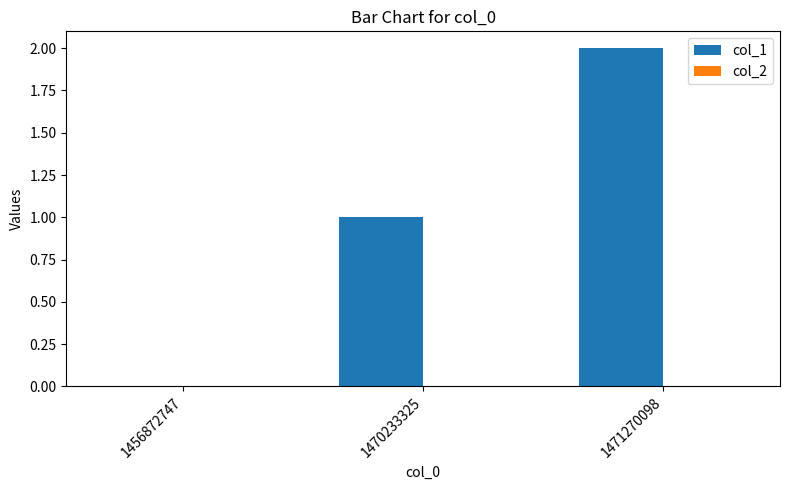

What is the ratio of the value at 1470233325 to the value at 1471270098?

0.5